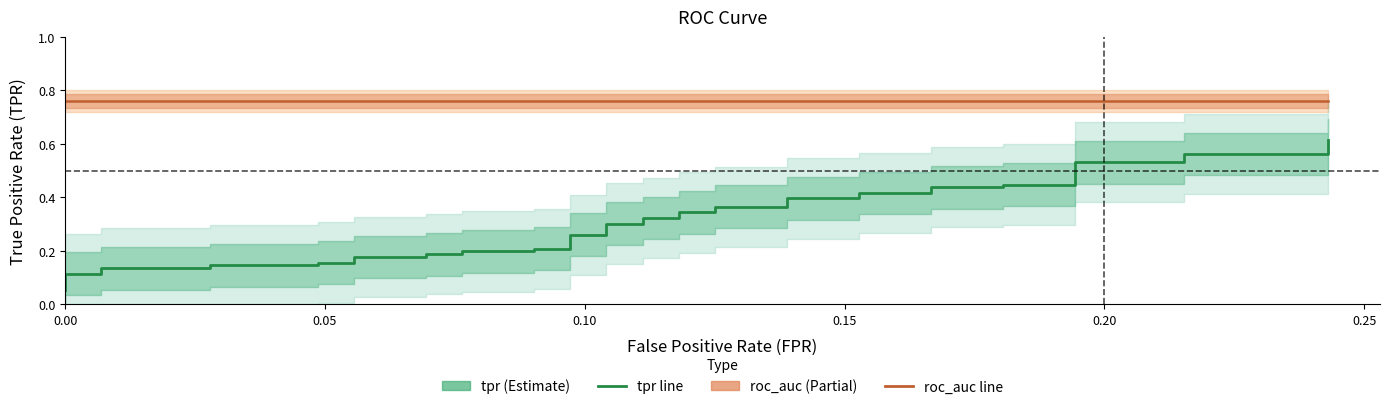

What is the lowest value of the roc_auc series?

0.8